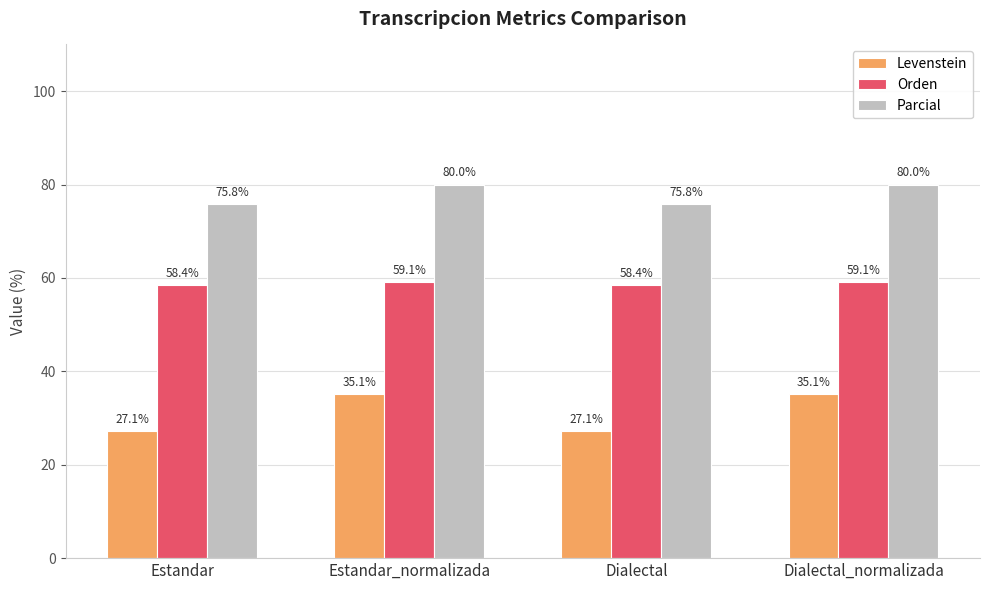

What is the sum of all Levenstein values?

124.4